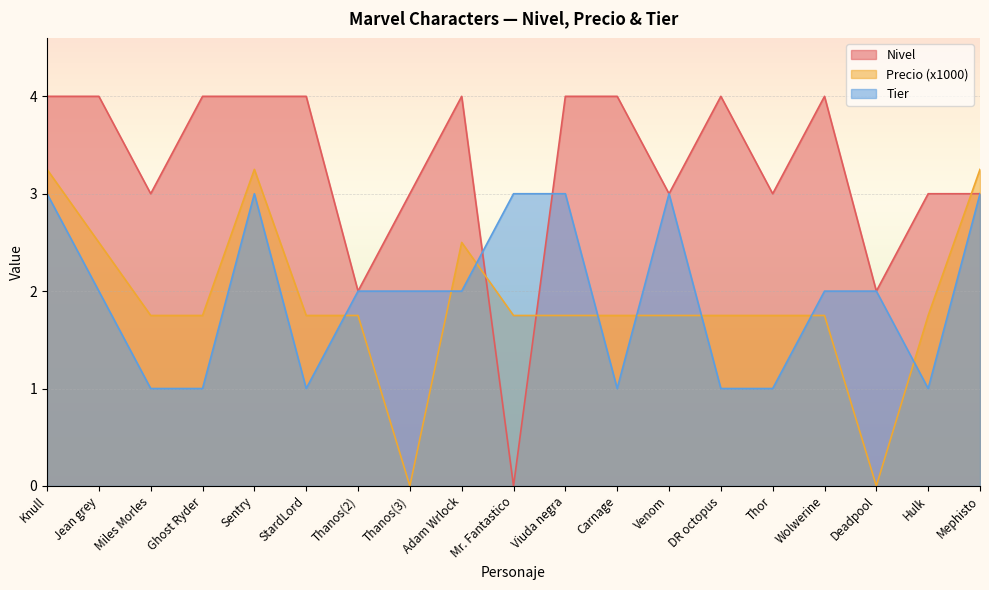

What is the difference between the Nivel values at StardLord and Thor?

1.0